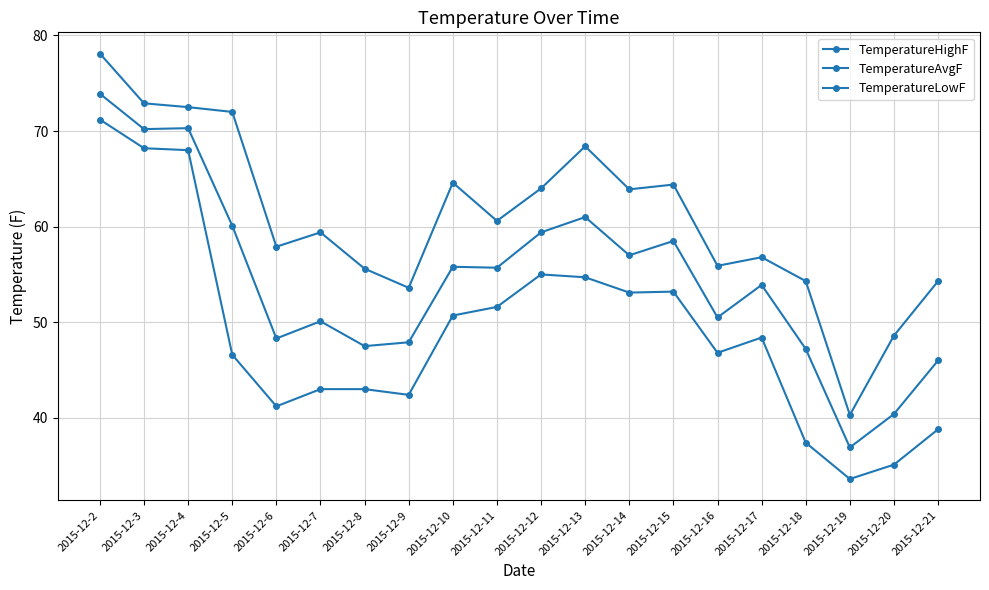

How many data points in TemperatureLowF are less than 48?

10